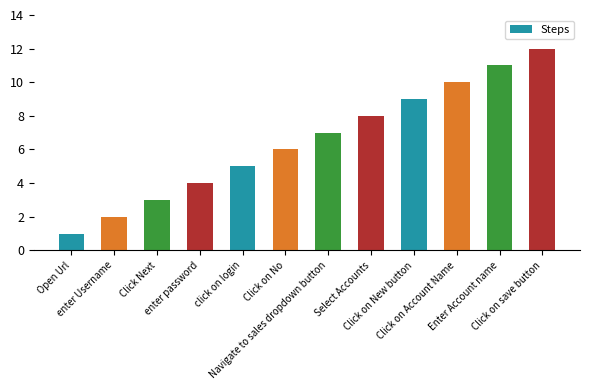

What position from the right is Click on No?

7